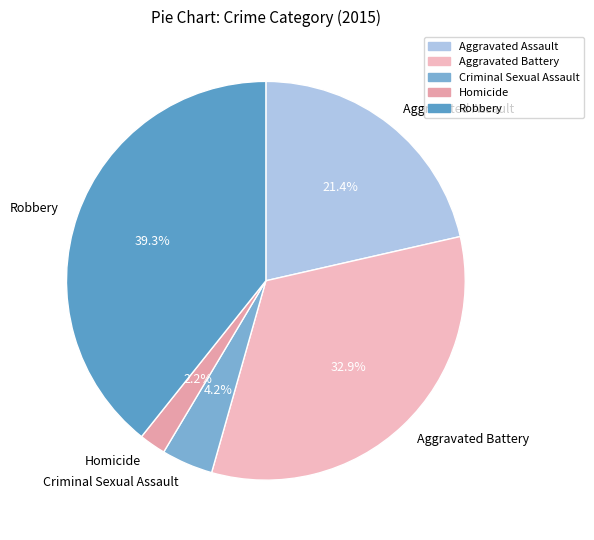

Approximately how many times larger is the value at Aggravated Battery compared to Aggravated Assault?

1.5